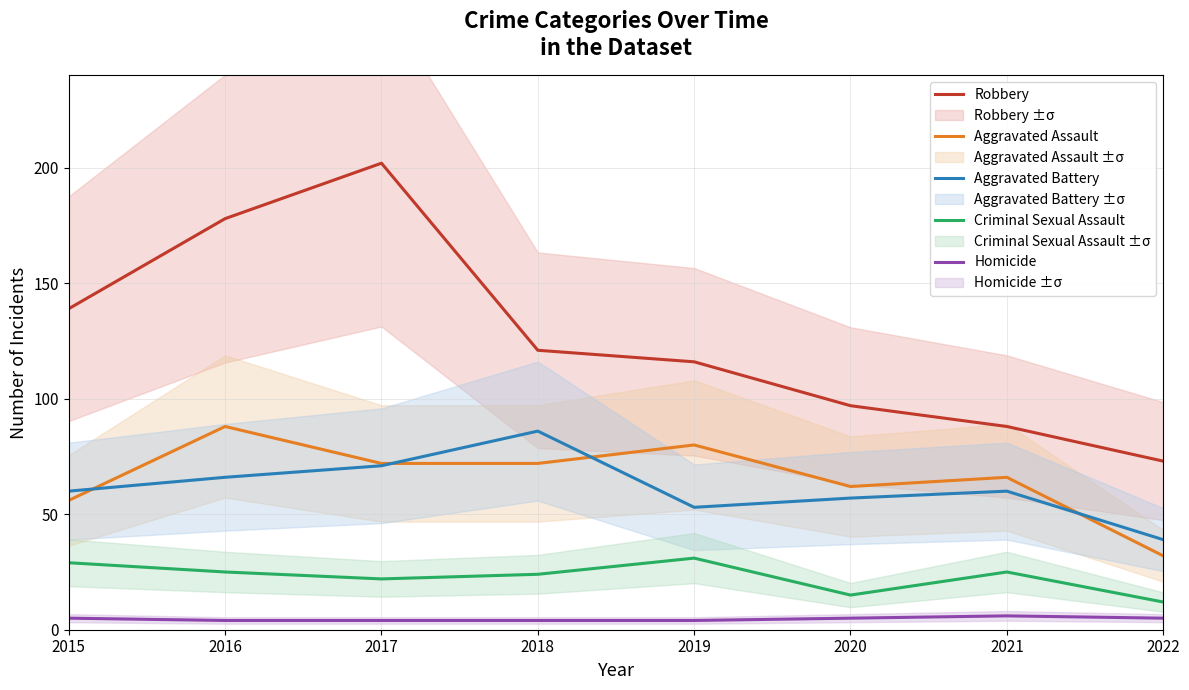

List the series in order of their peak value, lowest first.

Homicide, Criminal Sexual Assault, Aggravated Battery, Aggravated Assault, Robbery